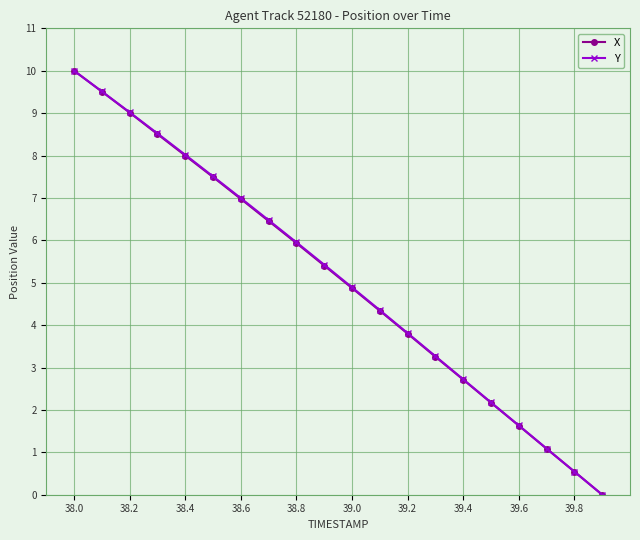

What is the maximum value for Y?

10.0